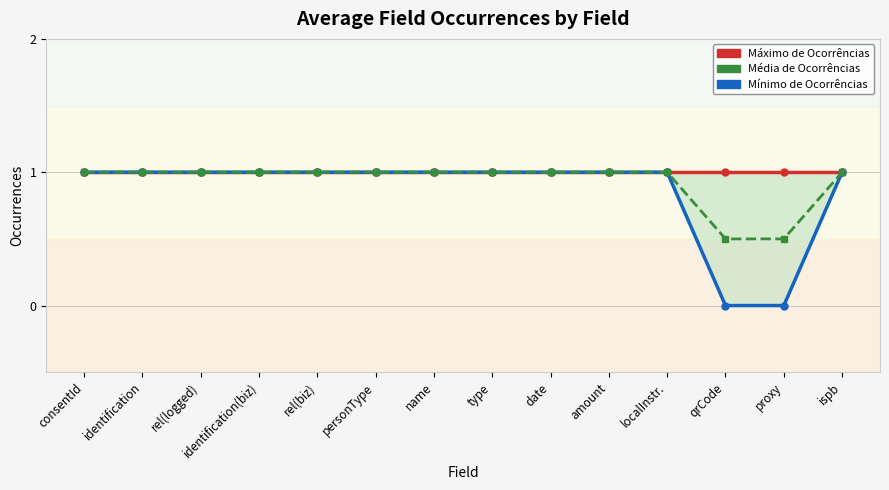

True or false: Máximo de Ocorrências has more than 0 interior local peaks.

False